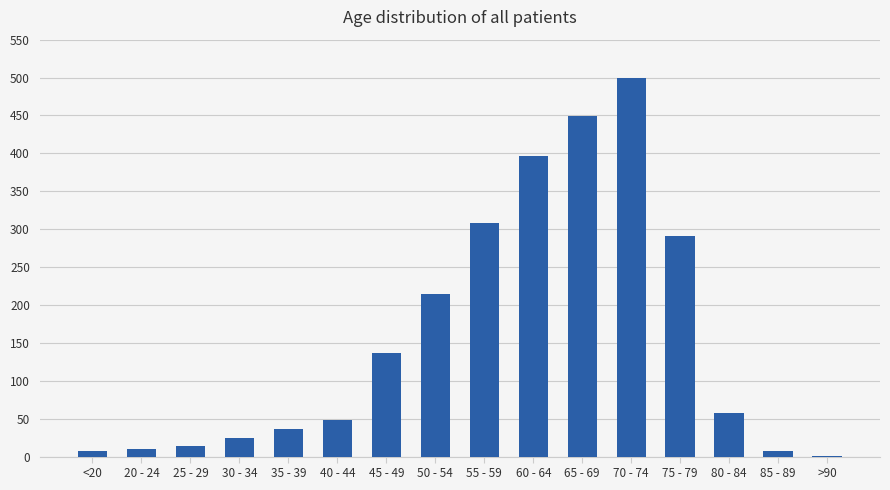

What is the change in value from 40 - 44 to 75 - 79?

+243